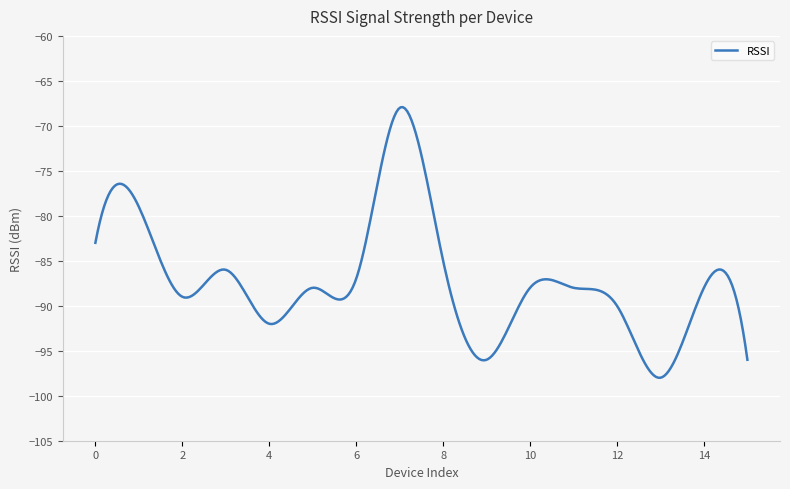

What is the maximum value shown in the chart?

-67.9